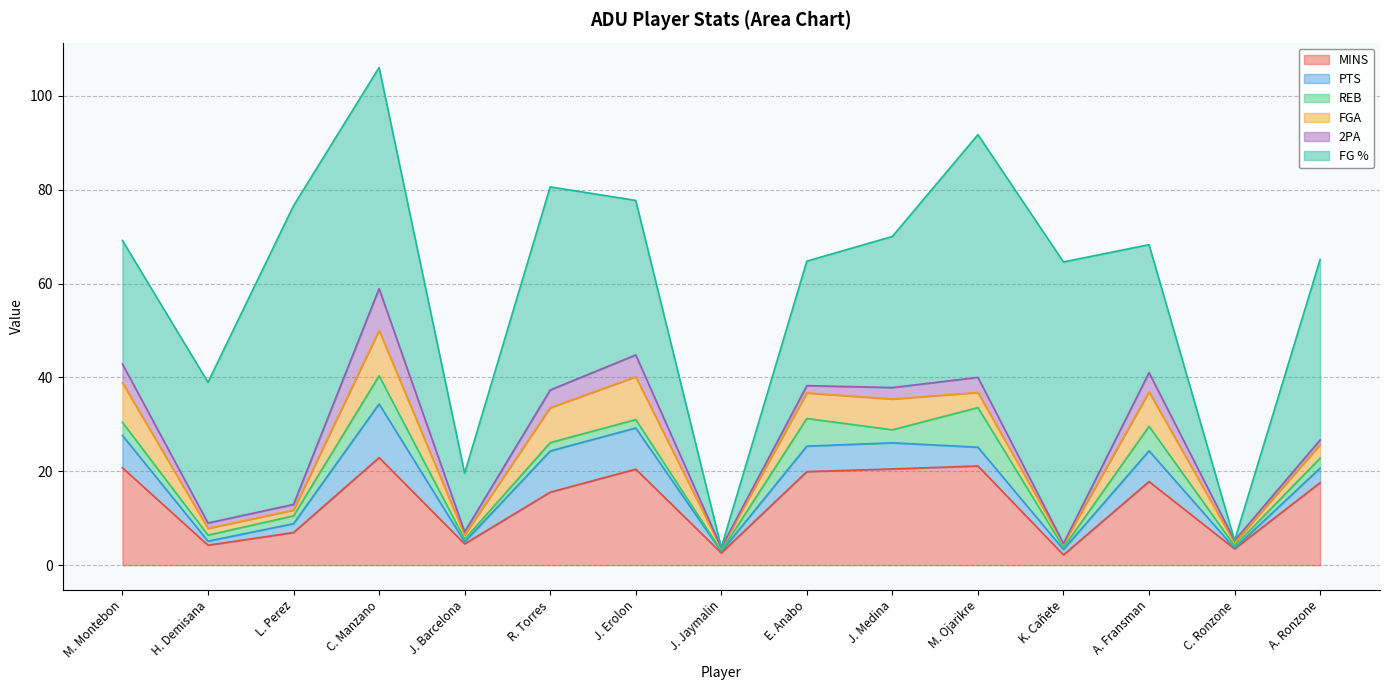

True or false: REB and FG % cross at least once.

True